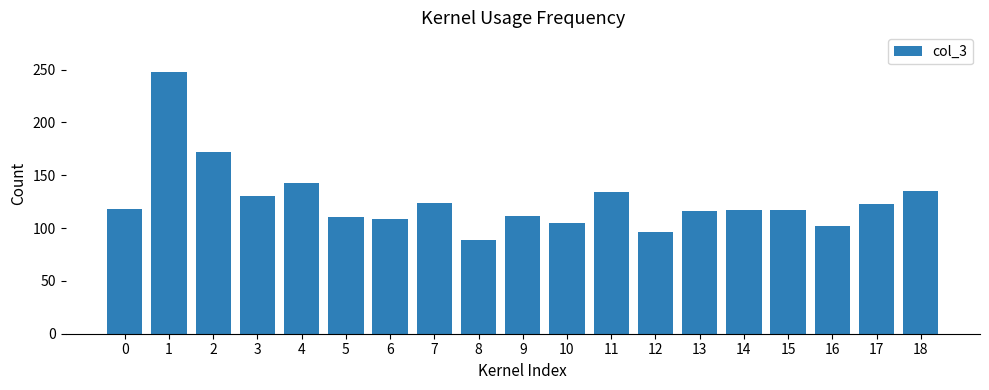

True or false: the data shows 30 at 11.

False